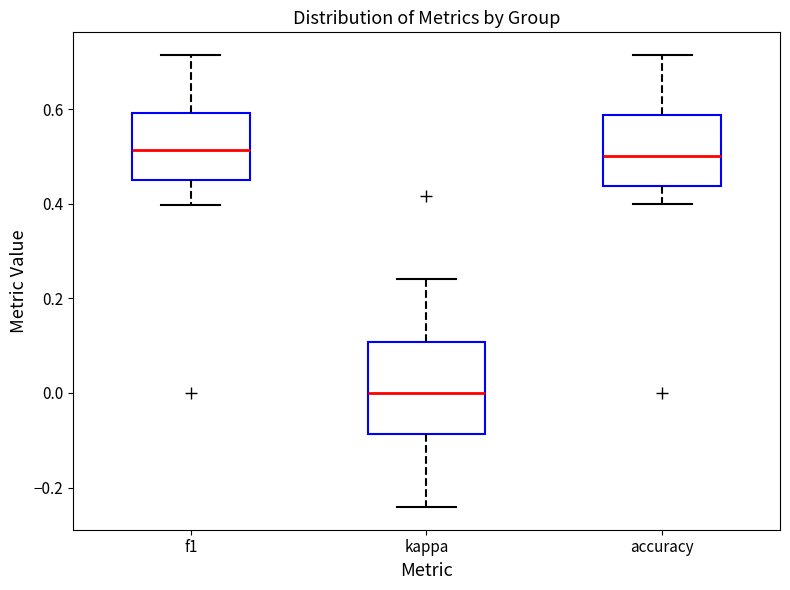

Where is the lower edge of the box for kappa on the y-axis? The values are not printed on the chart, so give them approximately, as read against the axis.

-0.08